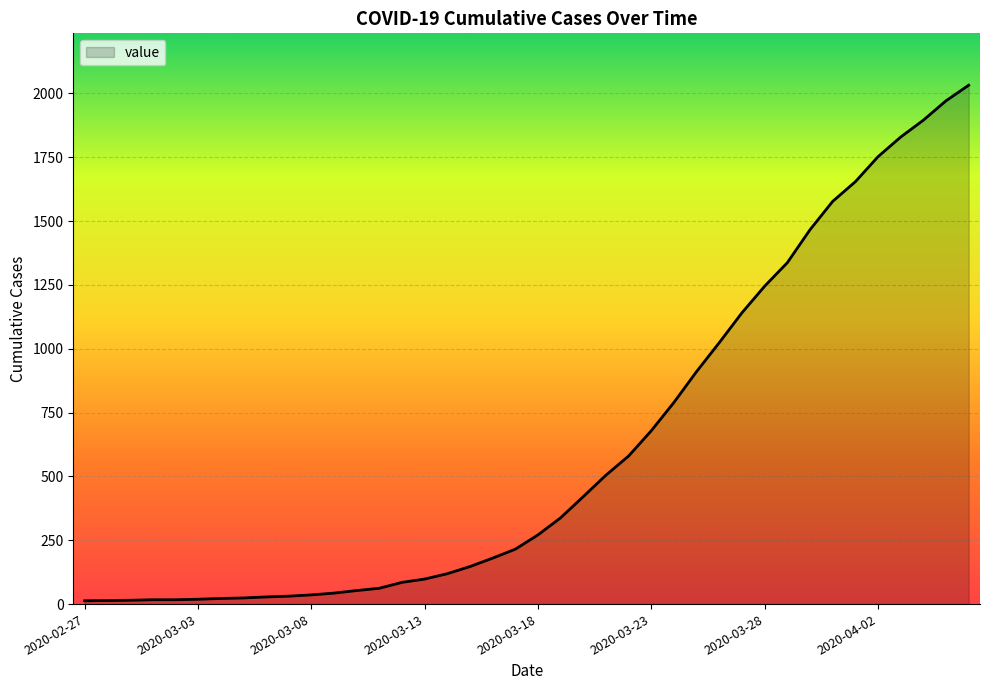

What is the difference between the maximum and minimum values?

2019